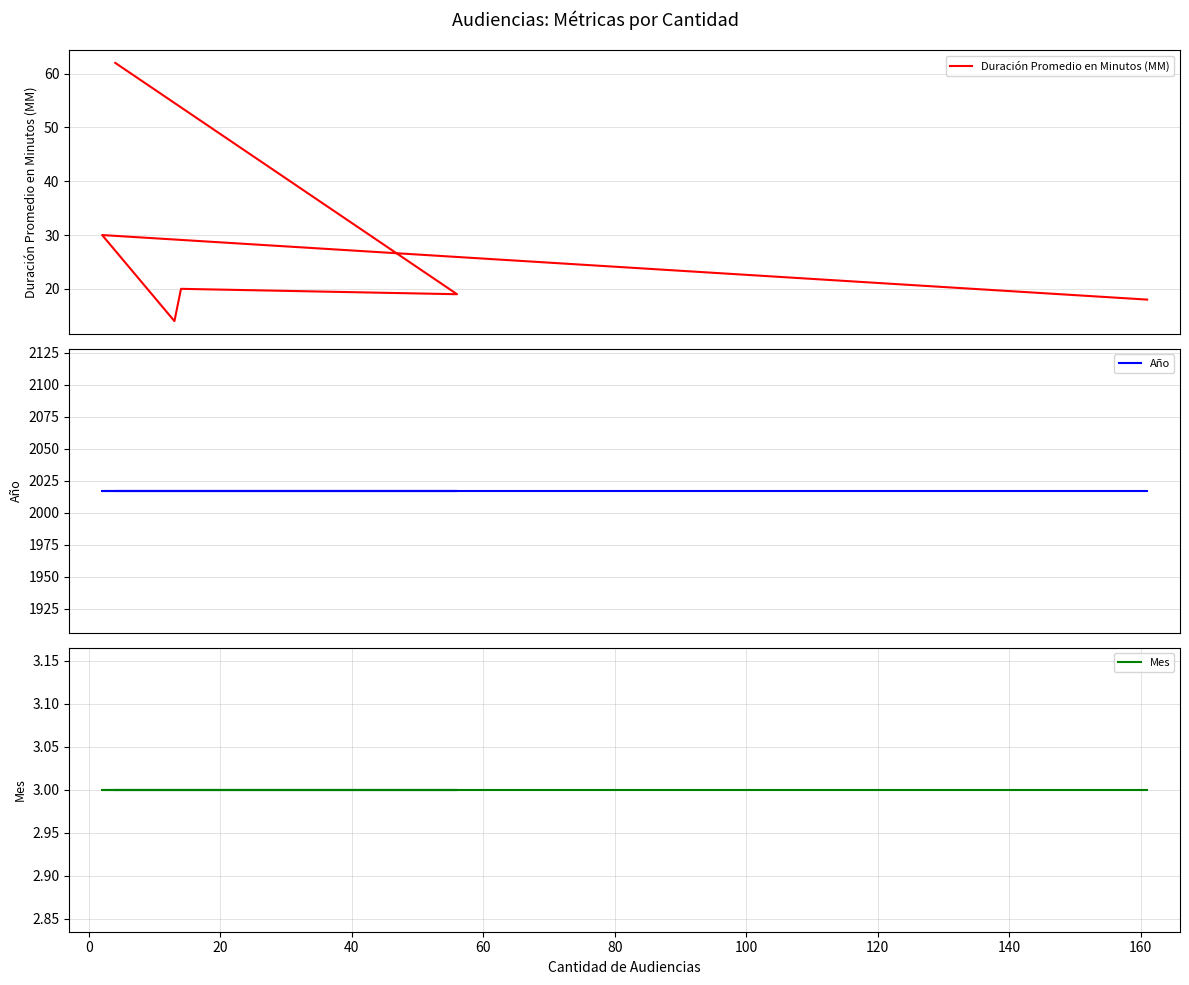

What is the minimum value shown in the chart?

3